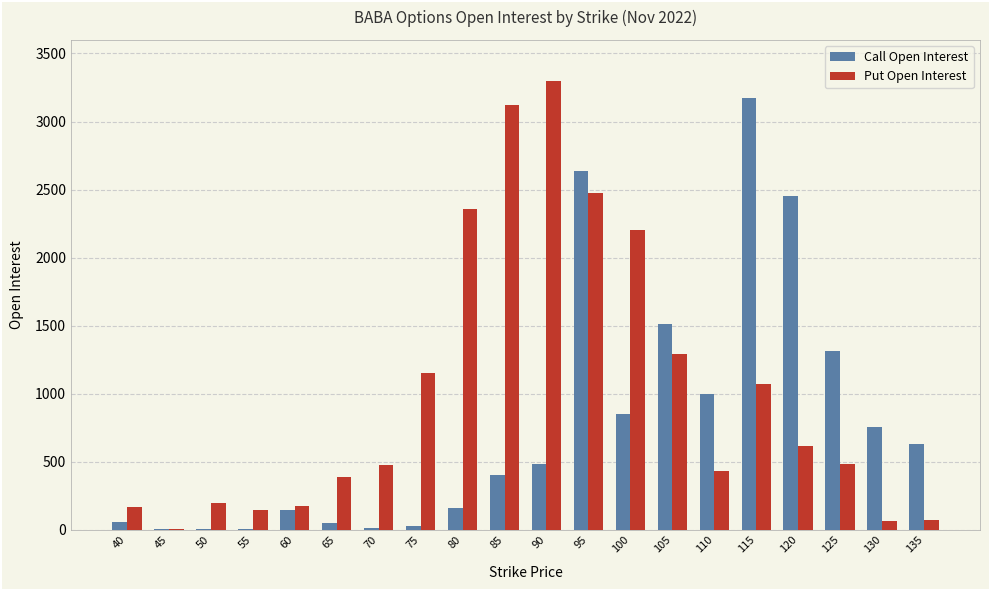

At which label is Put Open Interest closest to 1653?

105